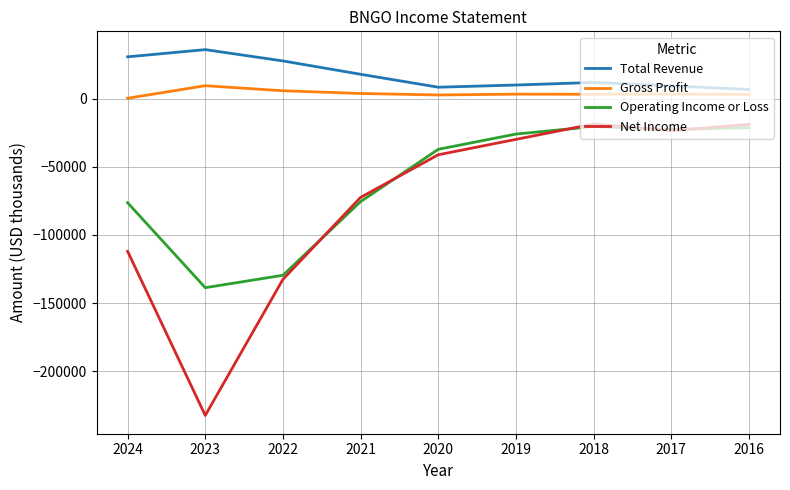

Read the Operating Income or Loss value at 2017.

-22600